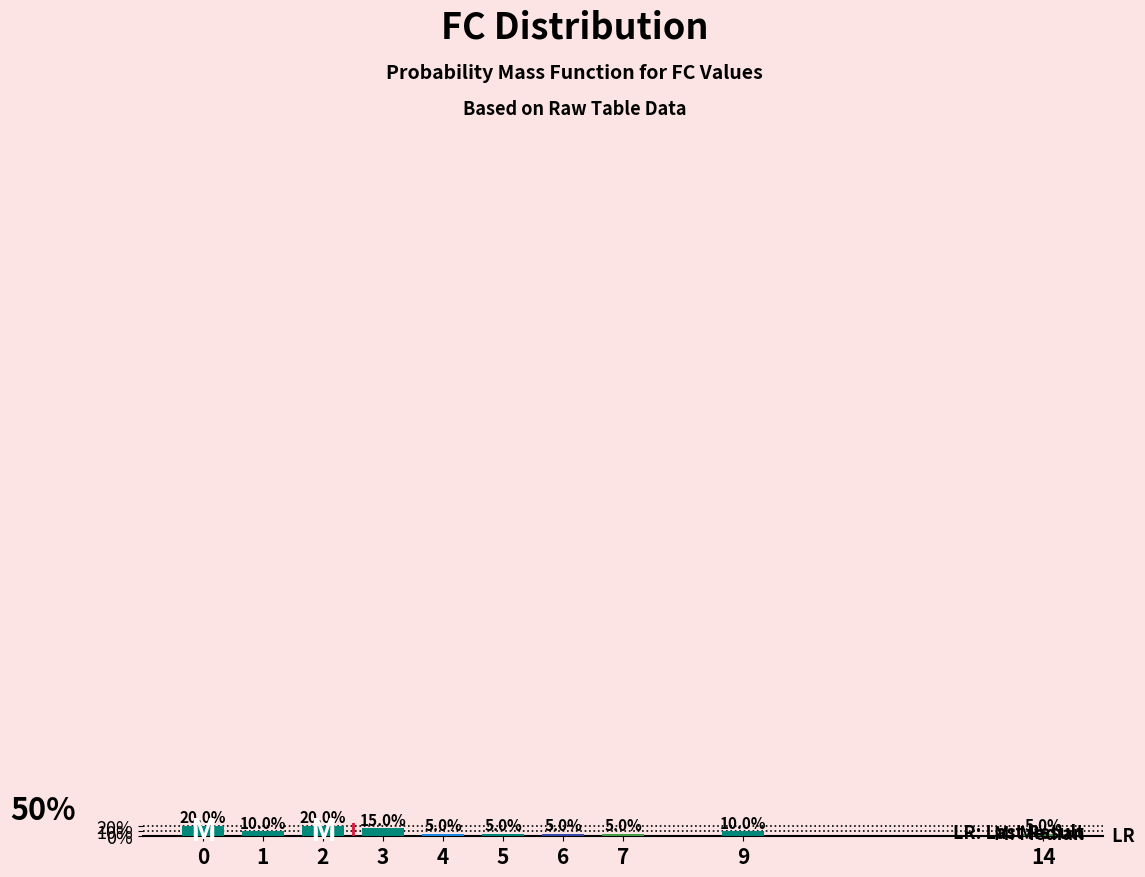

Rank the categories by value from lowest to highest.

4, 5, 6, 7, 14, 1, 9, 3, 0, 2